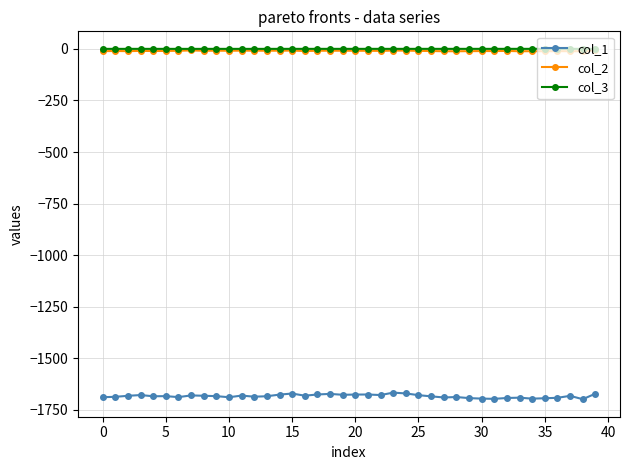

How many data points in col_2 are above -9?

9